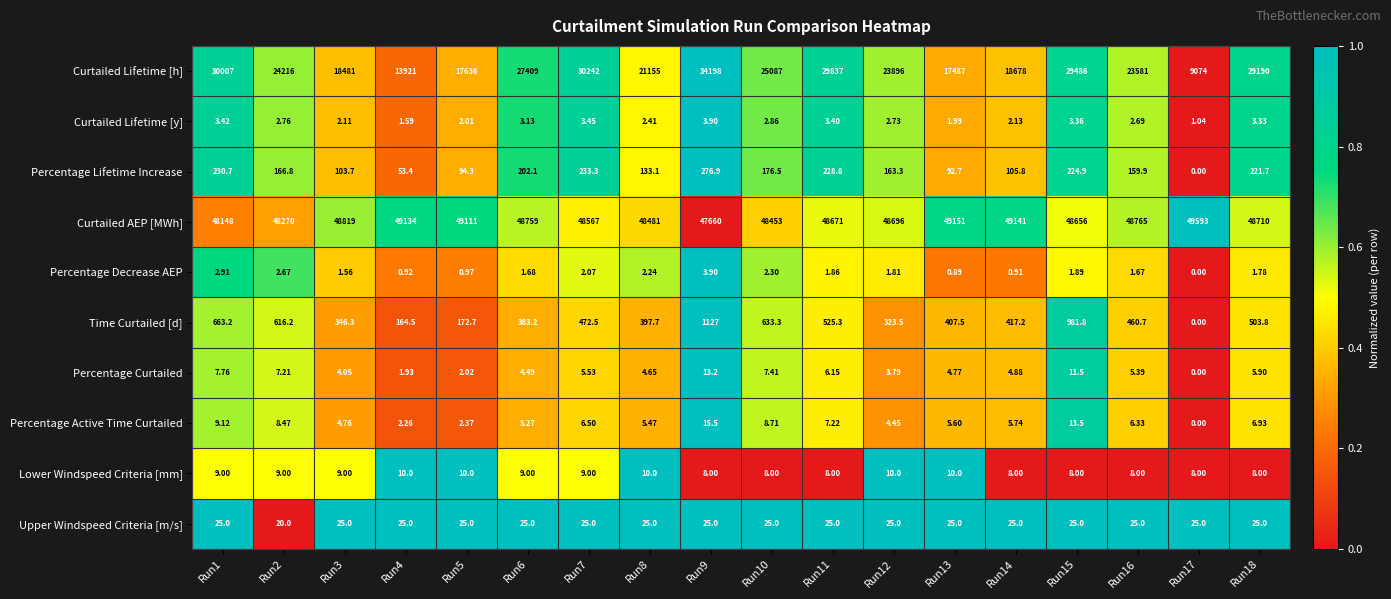

Is the value of Curtailed Lifetime [y] at Run3 greater than the value of Curtailed Lifetime [h] at Run2?

No